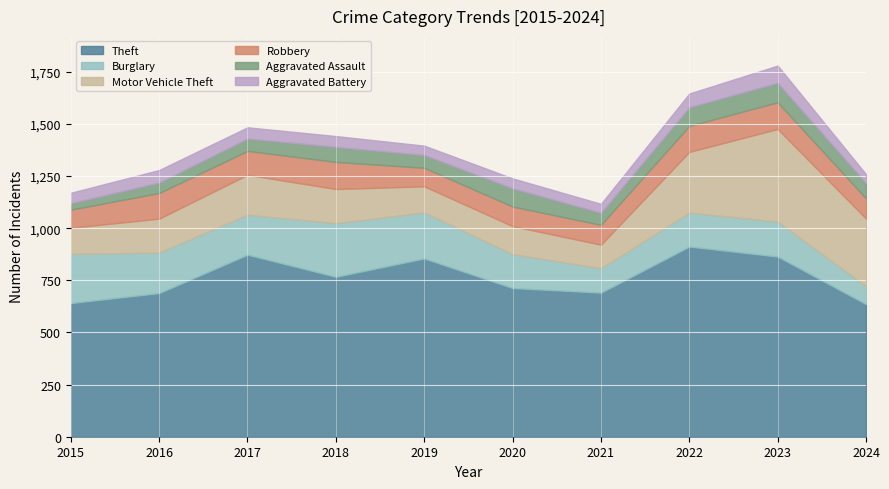

Which series has the widest spread of values?

Motor Vehicle Theft